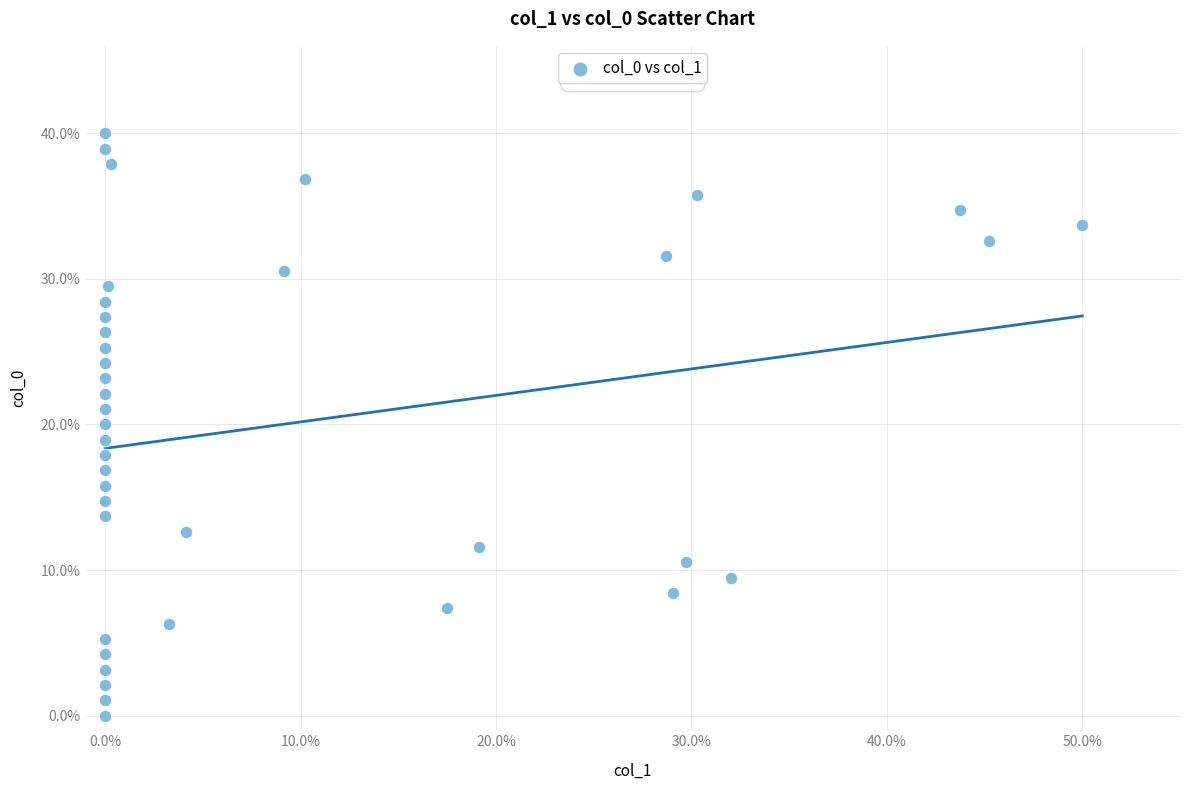

What is the range of X values (max minus min)?

50.0